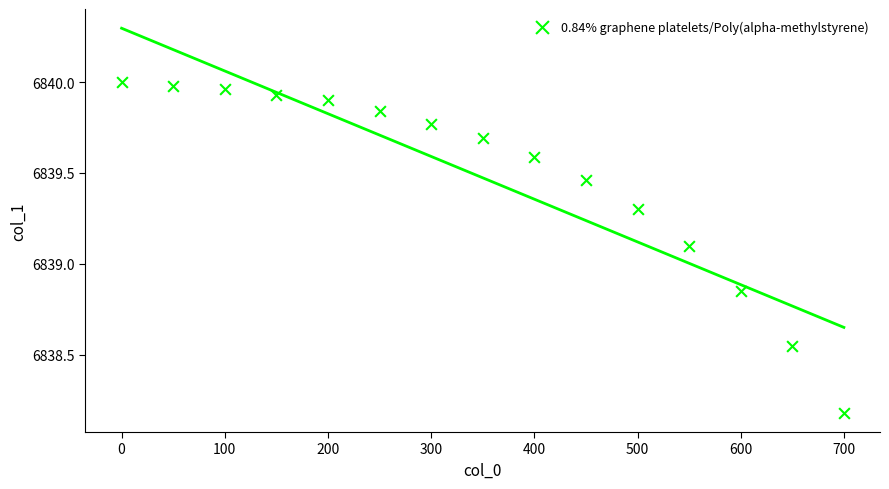

What is the range of X values (max minus min)?

700.0